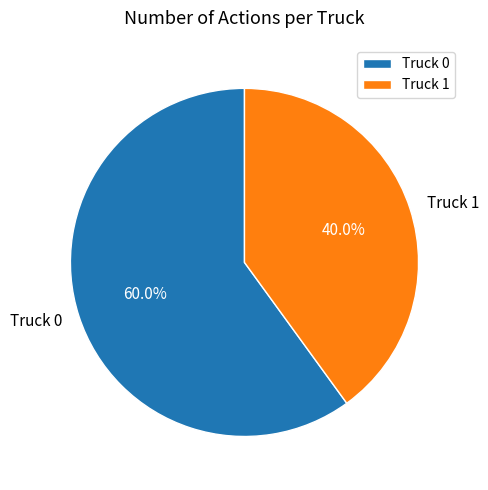

Combined, do Truck 1 and Truck 0 account for over 50%?

Yes